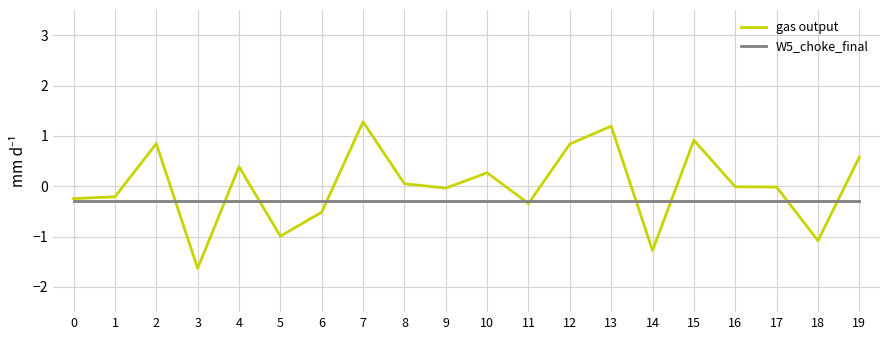

The value of W5_choke_final at 12 is -0.3. True or false?

True